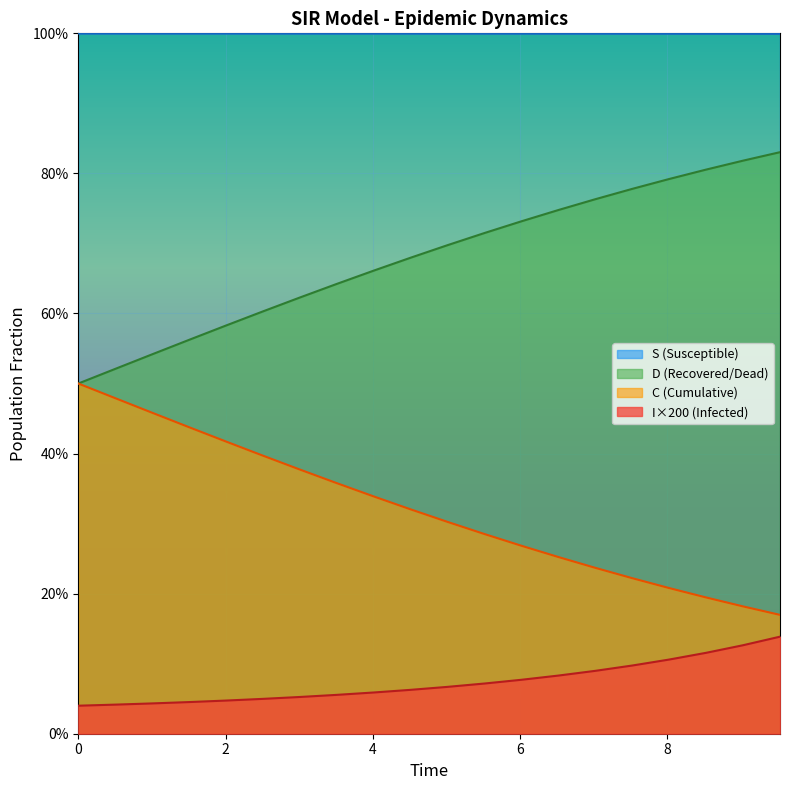

How many series are shown in this chart?

4